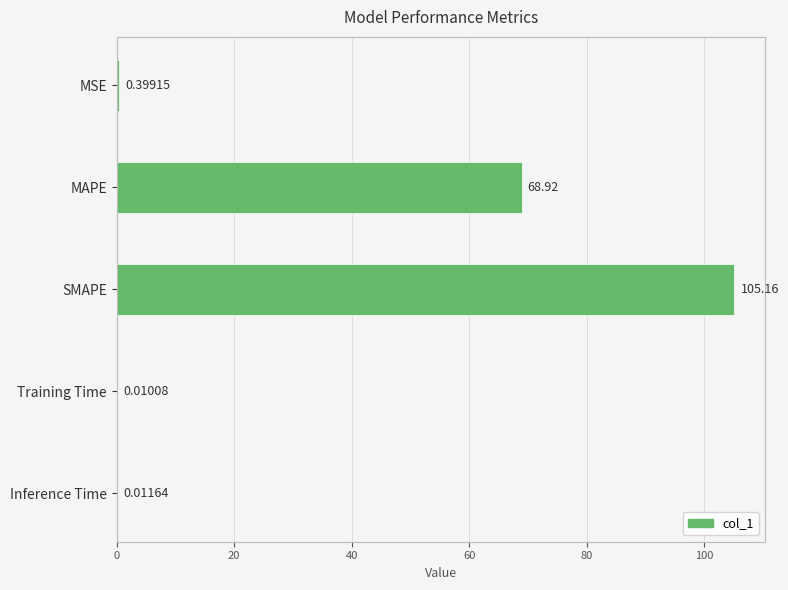

At which category does the chart reach its peak across all series?

SMAPE